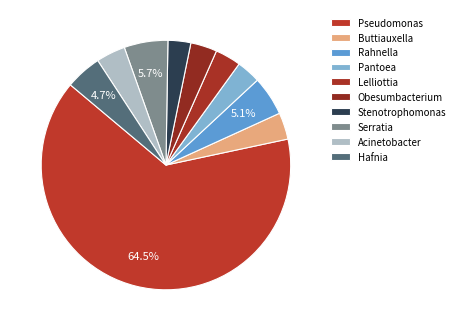

Is it true that Rahnella is 20% of the pie?

False